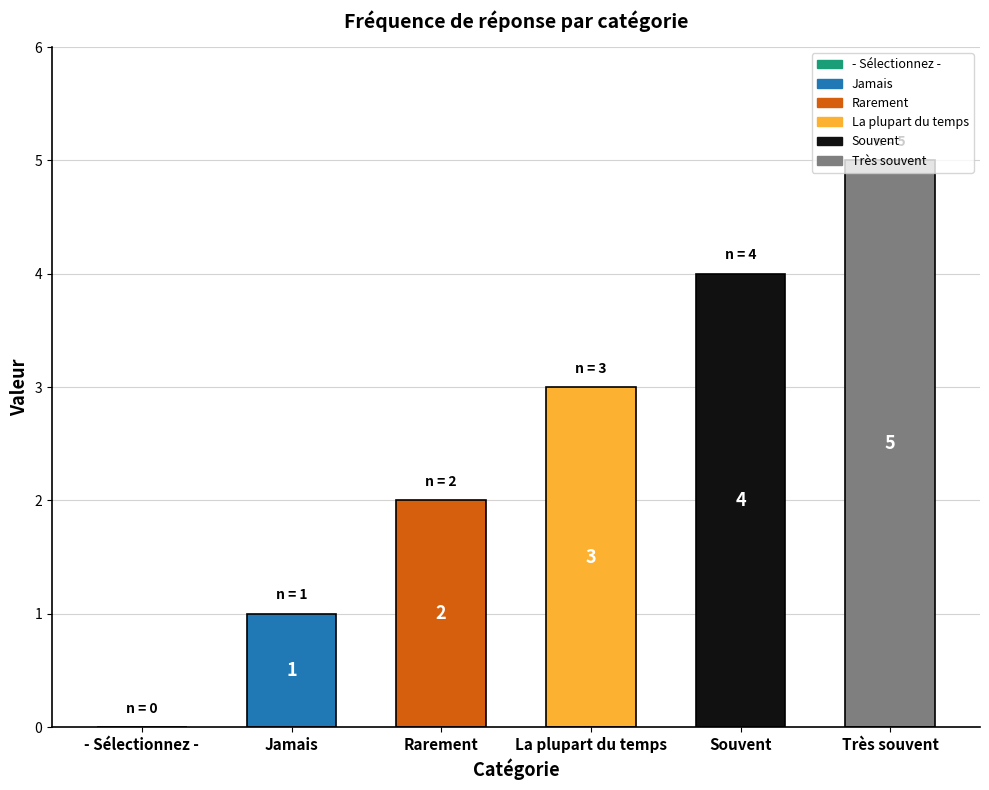

Count the number of categories in the chart.

6